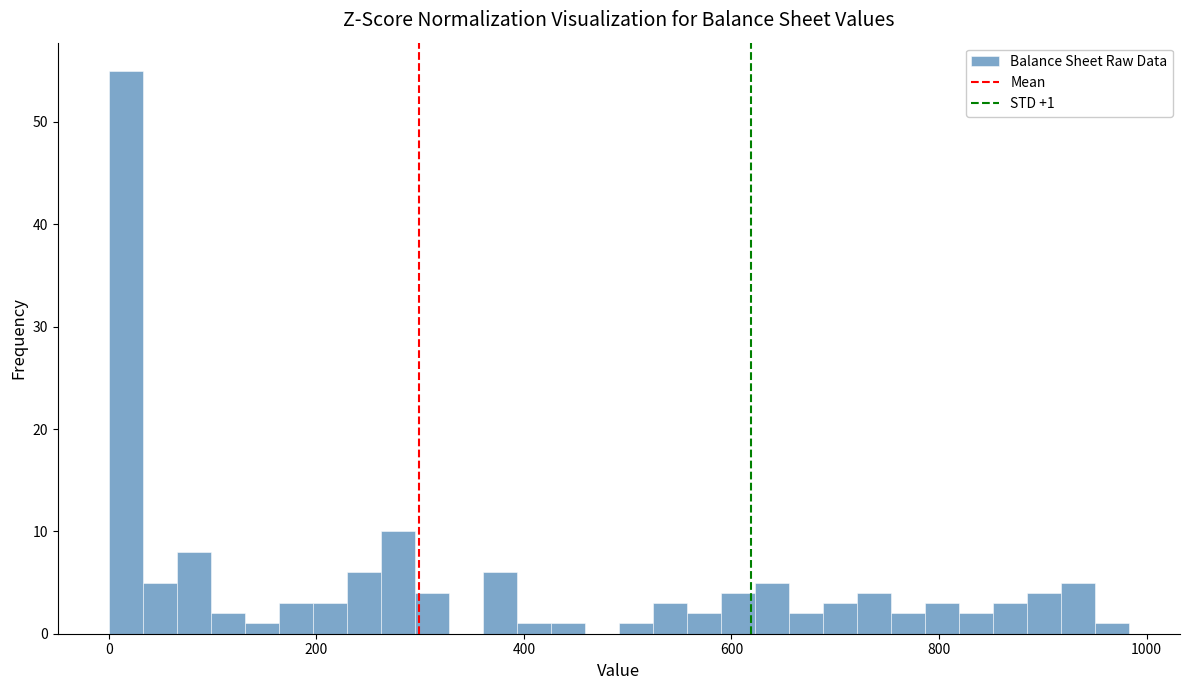

Around what value on the x-axis is the tallest bar? Give the approximate position of its centre, as read against the axis.

20